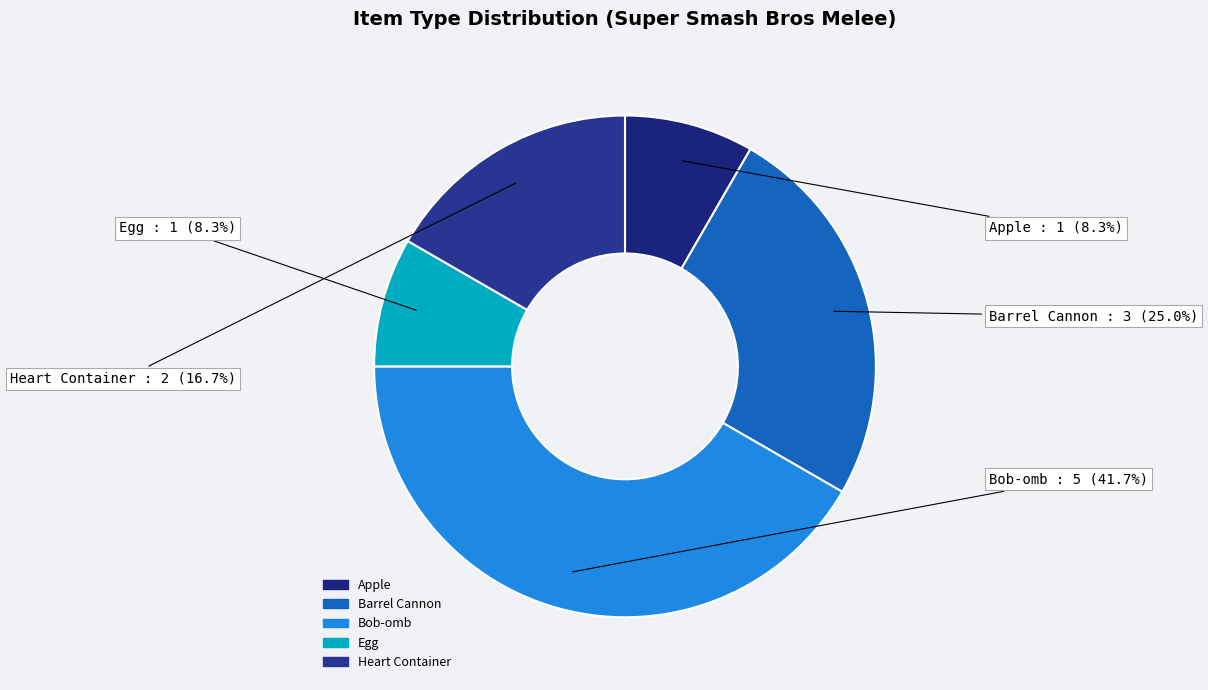

True or false: Egg accounts for 8% of the total.

True